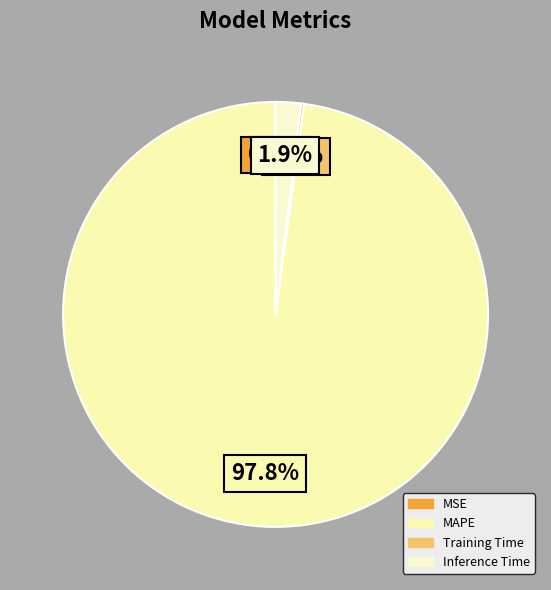

What is the change in value from MSE to Inference Time?

+0.9